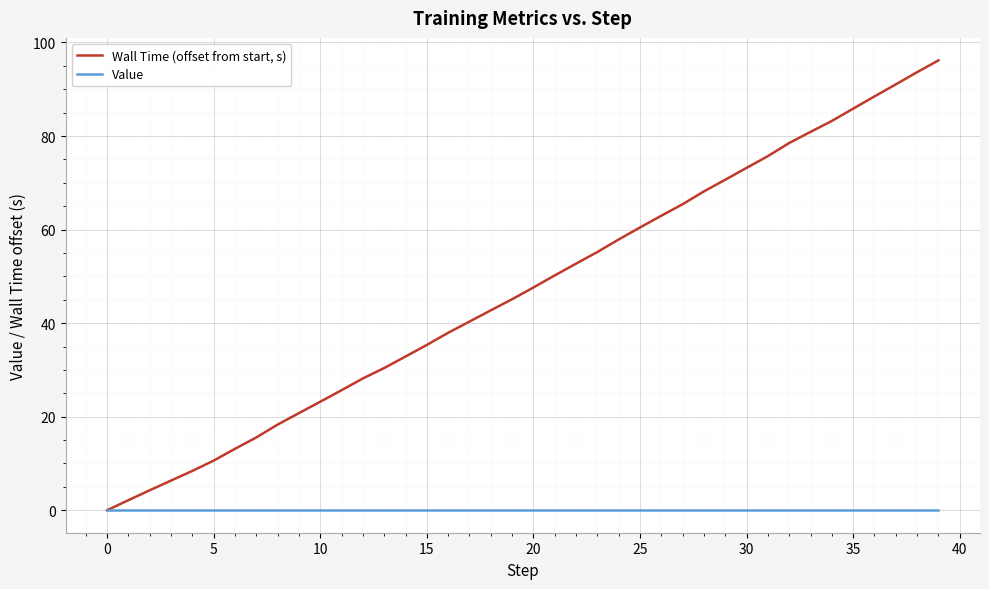

List the series in order of their peak value, highest first.

Wall Time (offset from start, s), Value